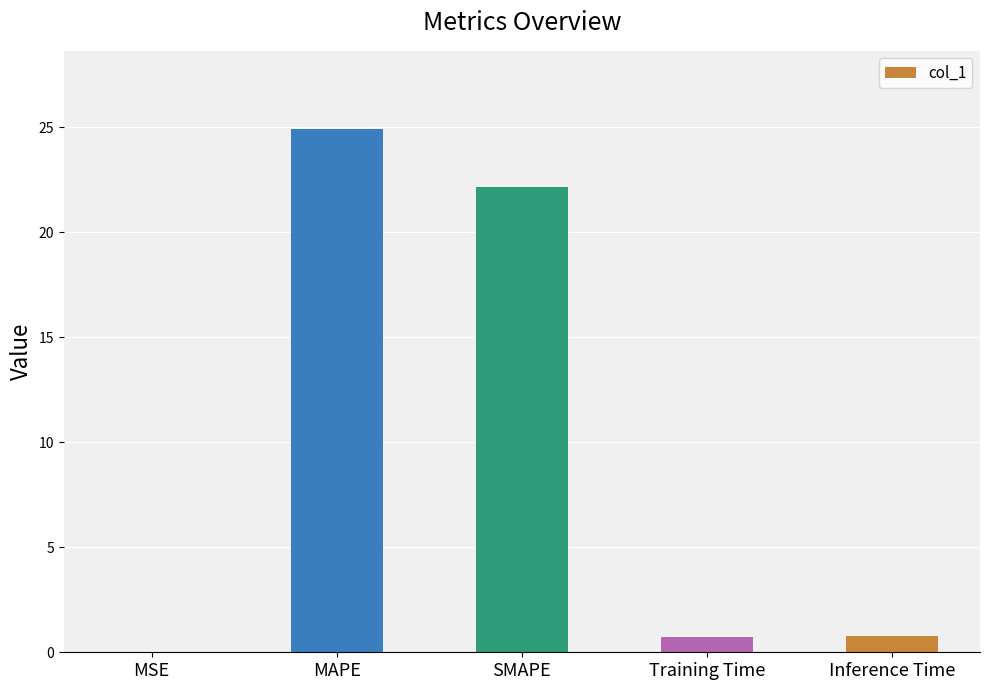

What is the change in value from MAPE to Inference Time?

-24.1